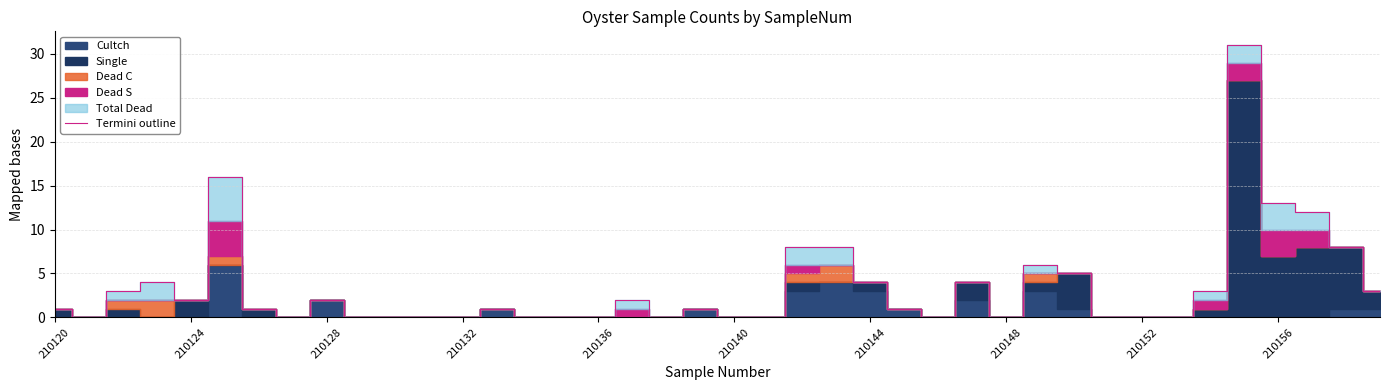

What is the highest value of the Termini outline series?

31